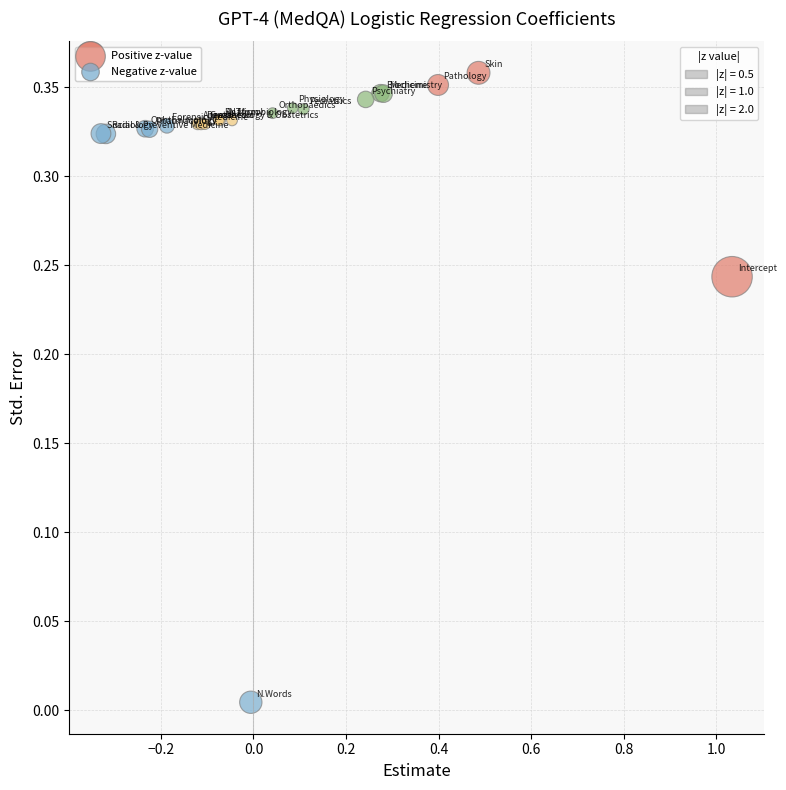

Which series reaches the maximum Y coordinate?

Positive z-value